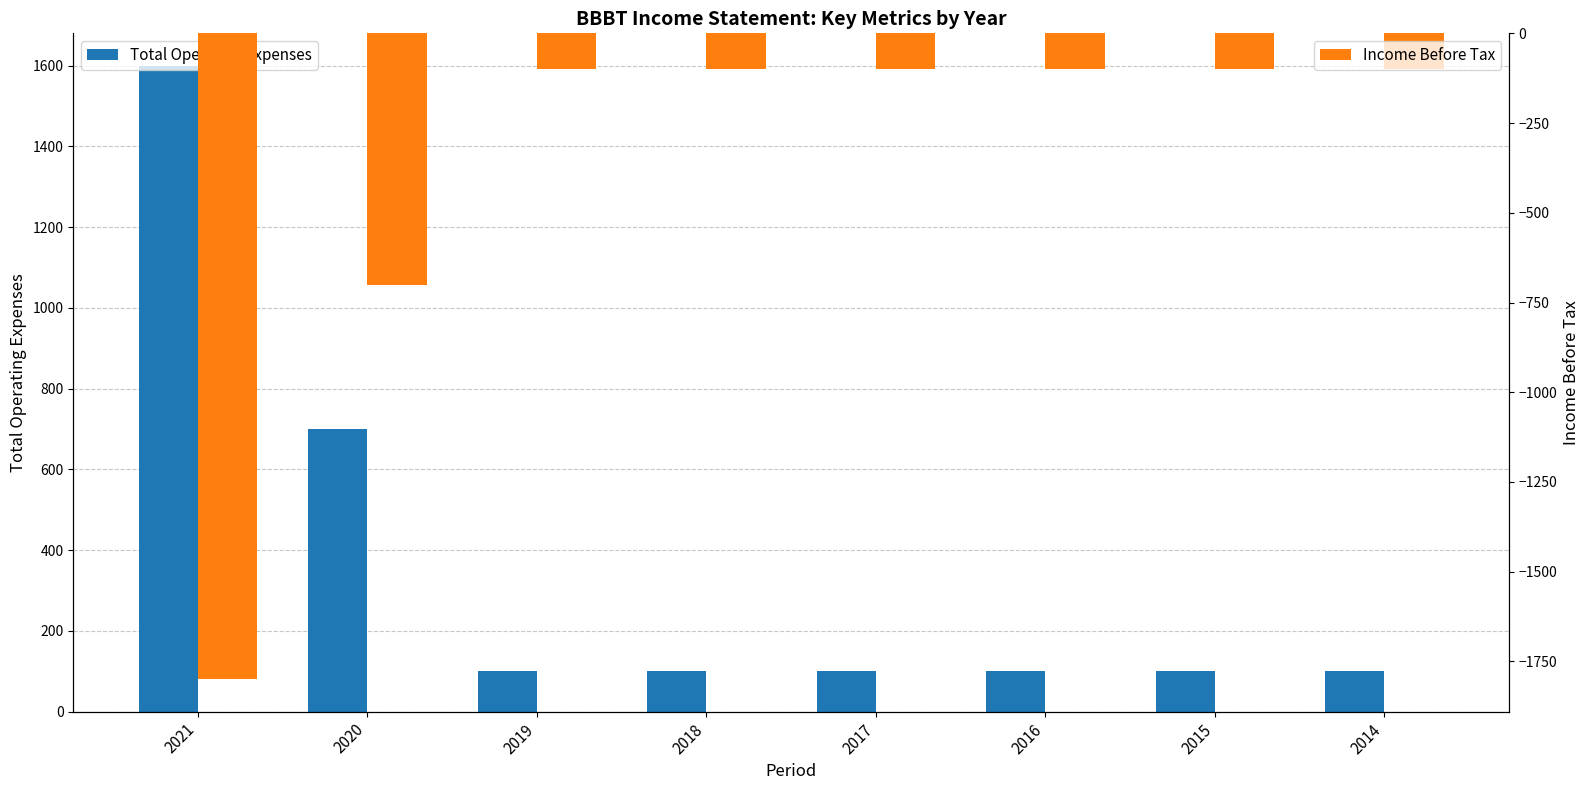

What is the difference between the maximum and minimum values in the Income Before Tax series?

1700